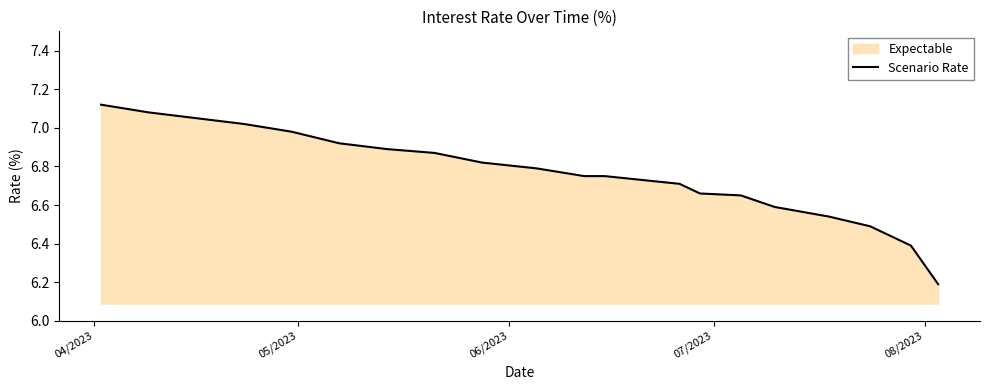

What is the difference between the second highest and minimum values?

0.9